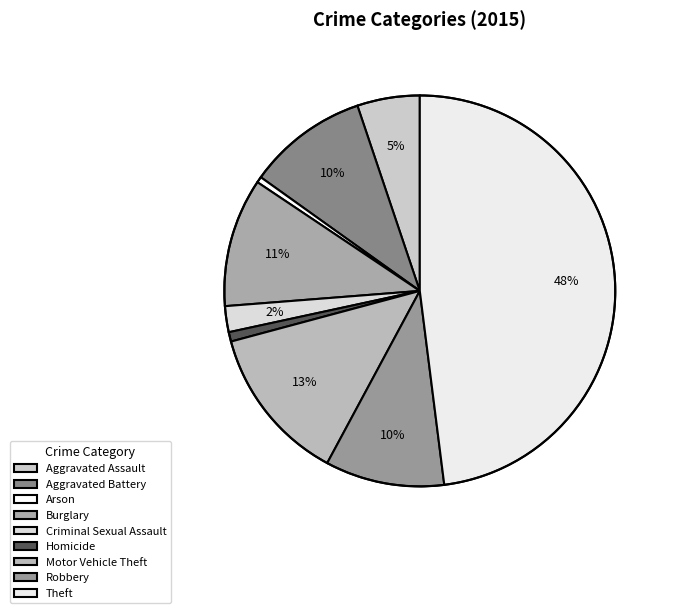

What percentage is the Aggravated Assault slice, to the nearest percent?

5%